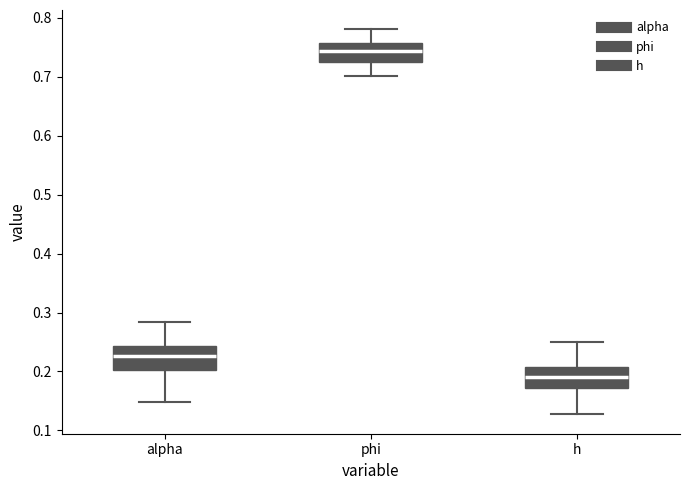

Reading left to right, read every box against the y-axis: the position of its median line, the range the box covers, and the ends of its whiskers. The values are not printed on the chart, so give them approximately, as read against the axis.

alpha: median 0.23, box 0.20 to 0.24, whiskers 0.15 to 0.28
phi: median 0.74, box 0.72 to 0.76, whiskers 0.70 to 0.78
h: median 0.19, box 0.17 to 0.21, whiskers 0.13 to 0.25